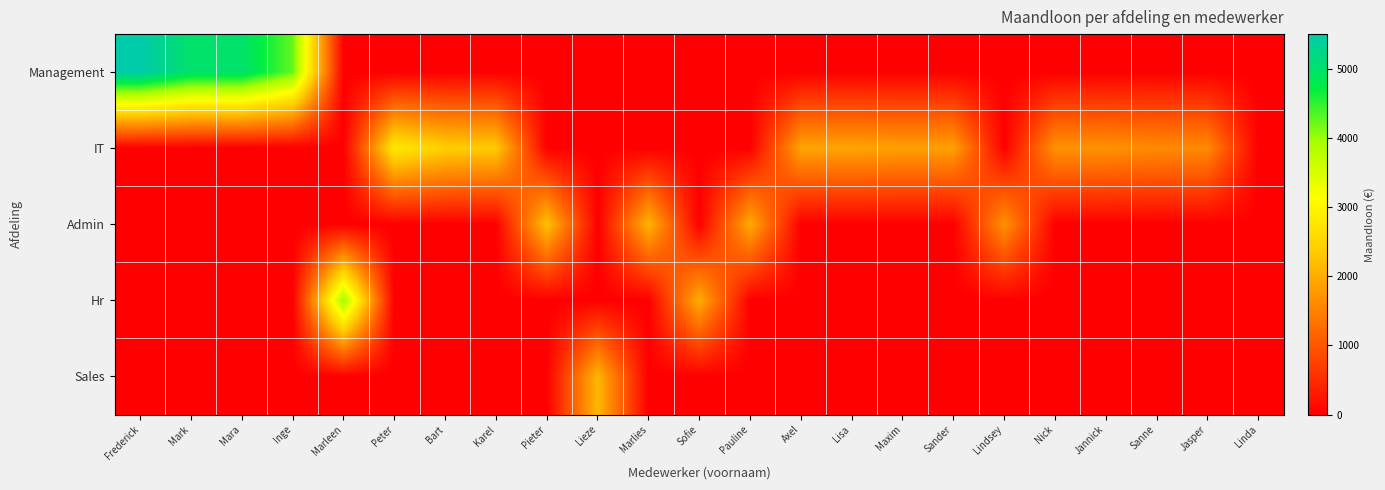

Between Marleen and Axel, which series saw the biggest shift?

Hr